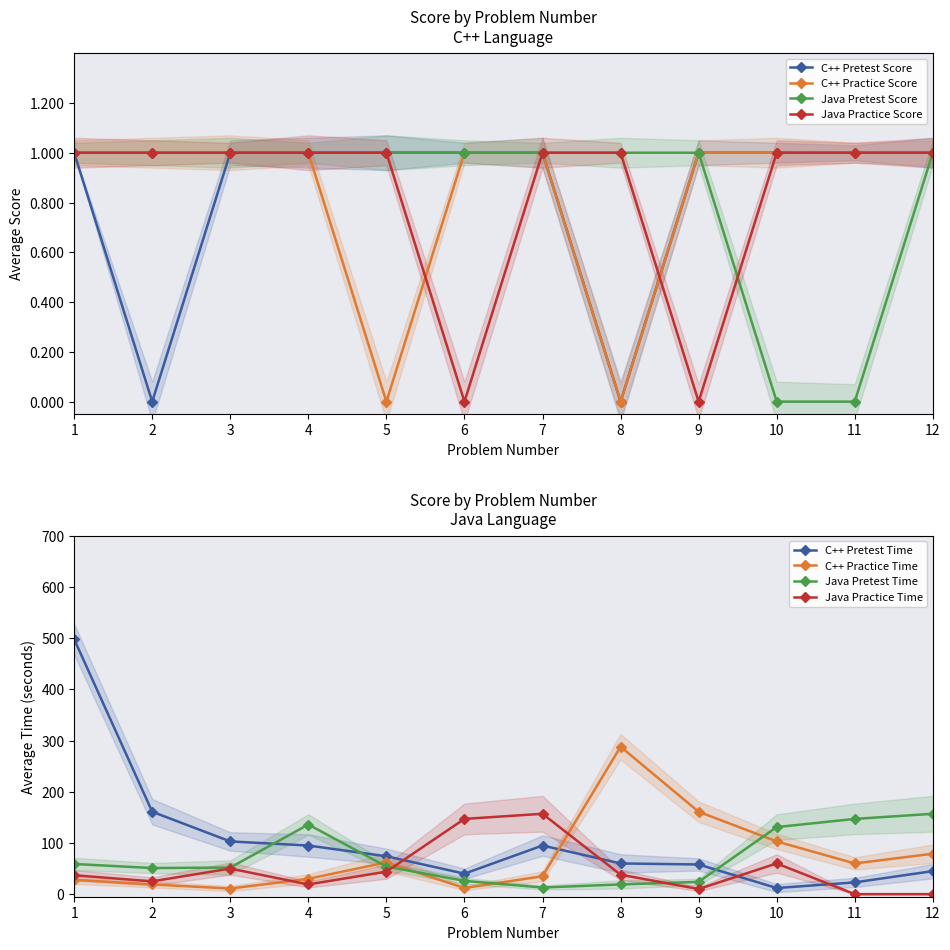

What is the value of the Java Pretest Score point at the 2nd from the left?

1